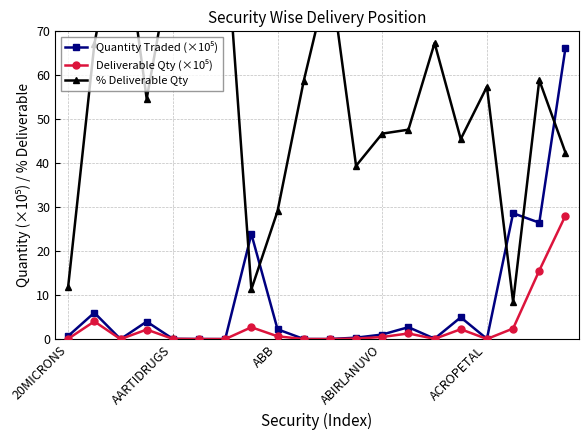

What is the sum of all % Deliverable Qty values?

1086.6